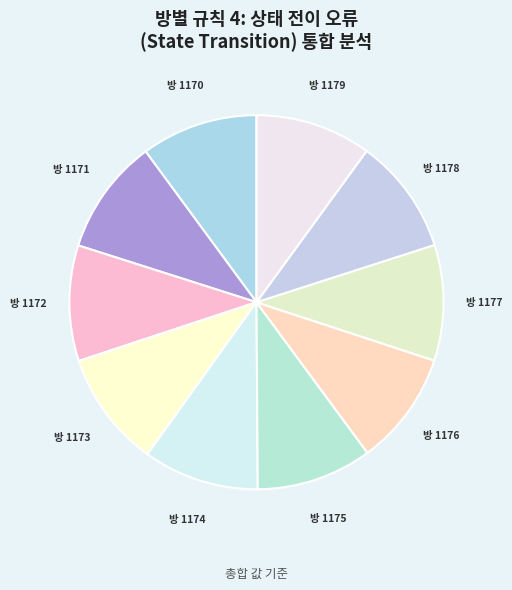

How many slices are in this pie chart?

10